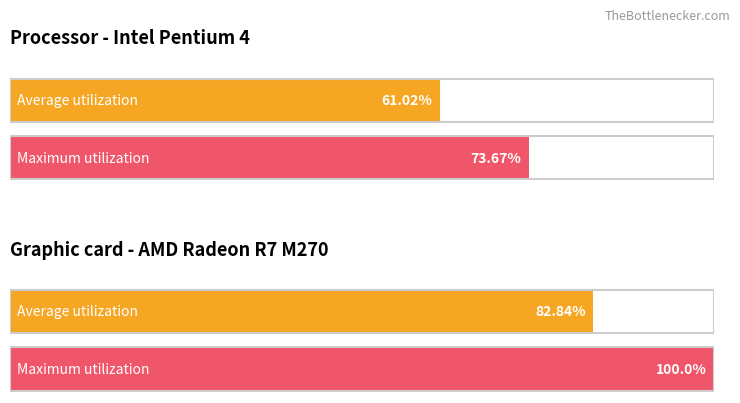

What is the average value of the Maximum utilization series?

86.8